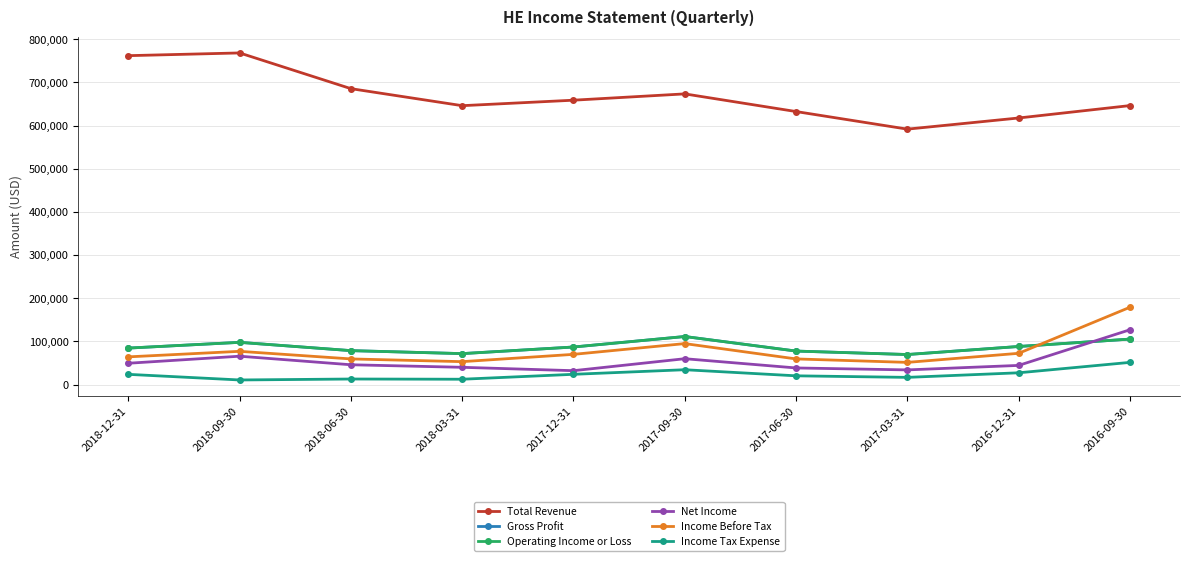

At which label does Total Revenue first exceed 658600?

2018-12-31